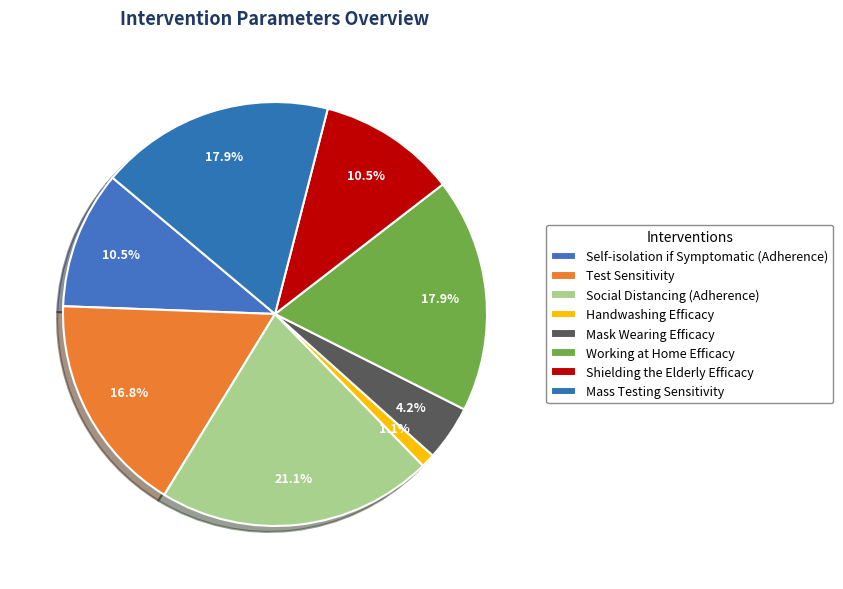

Which slice is the largest?

Social Distancing (Adherence)